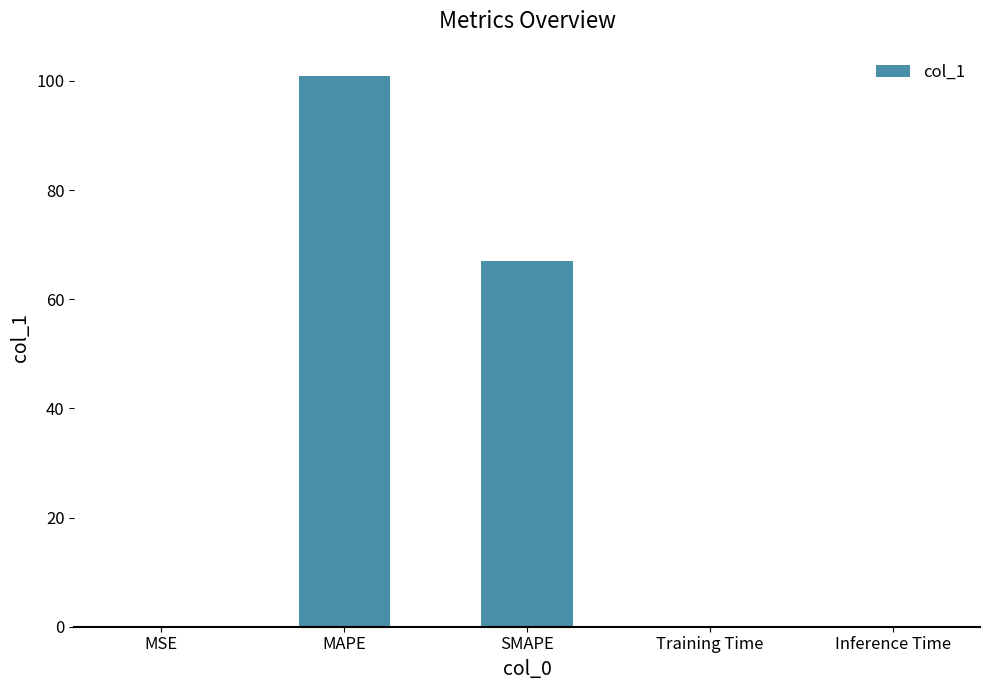

What is the sum of all values?

167.9